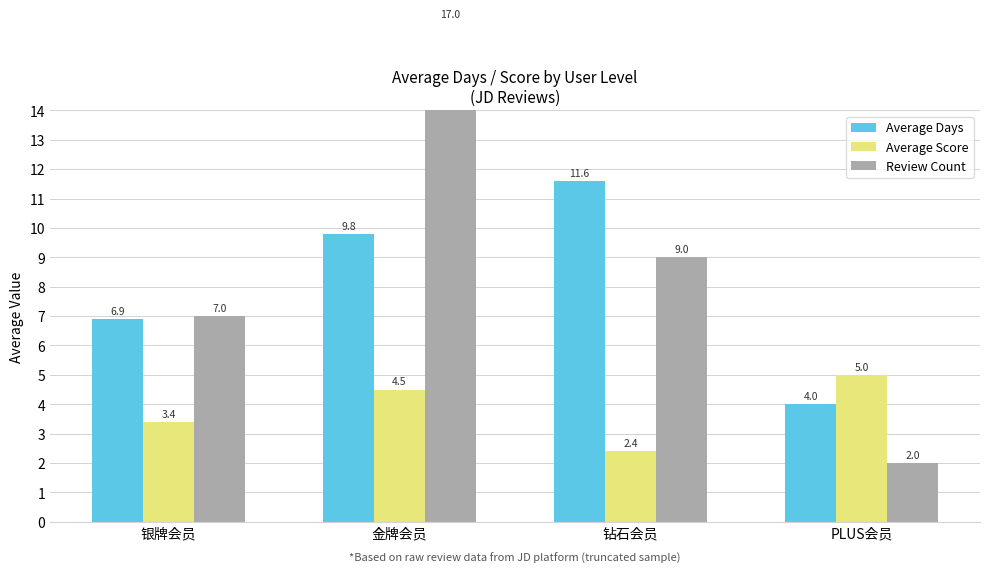

Reading left to right, what are all the values shown in this chart?

Average Days: 银牌会员=6.9	金牌会员=9.8	钻石会员=11.6	PLUS会员=4.0
Average Score: 银牌会员=3.4	金牌会员=4.5	钻石会员=2.4	PLUS会员=5.0
Review Count: 银牌会员=7.0	金牌会员=17.0	钻石会员=9.0	PLUS会员=2.0